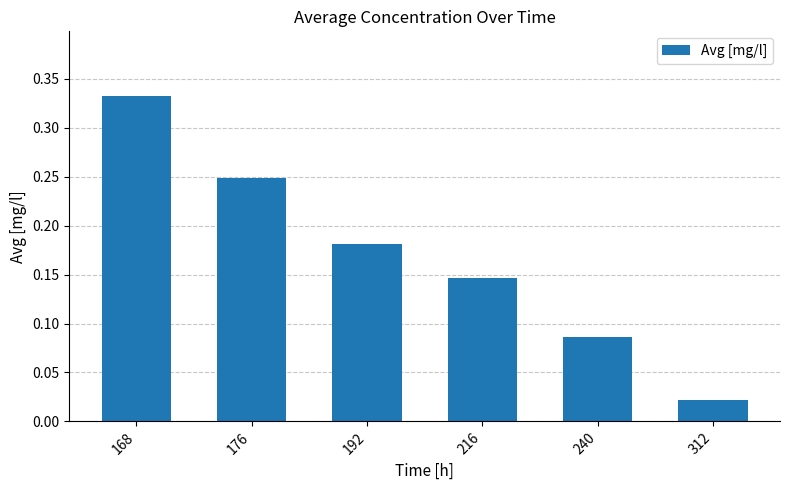

Which has a higher value, 168 or 176?

168